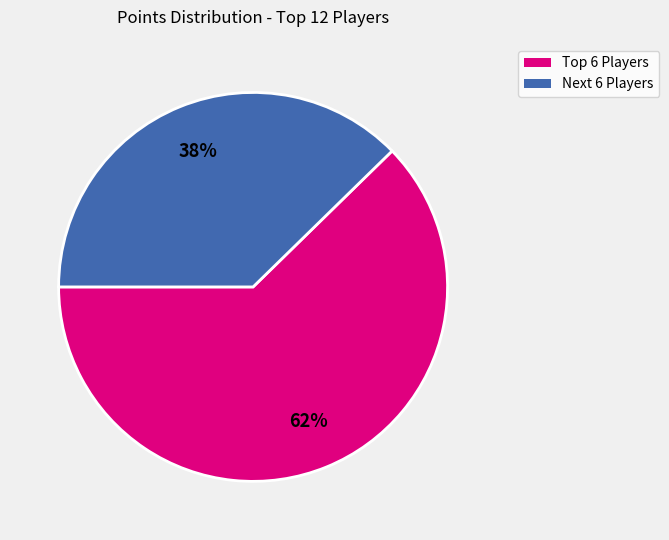

Does any single category account for the majority?

Yes